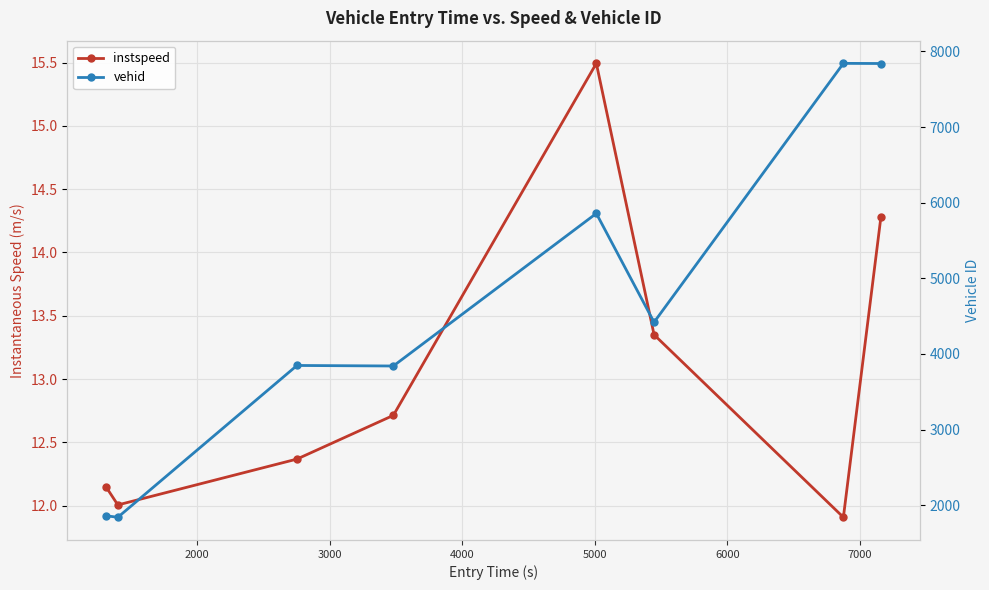

What is the difference between the maximum and minimum values in the instspeed series?

3.6